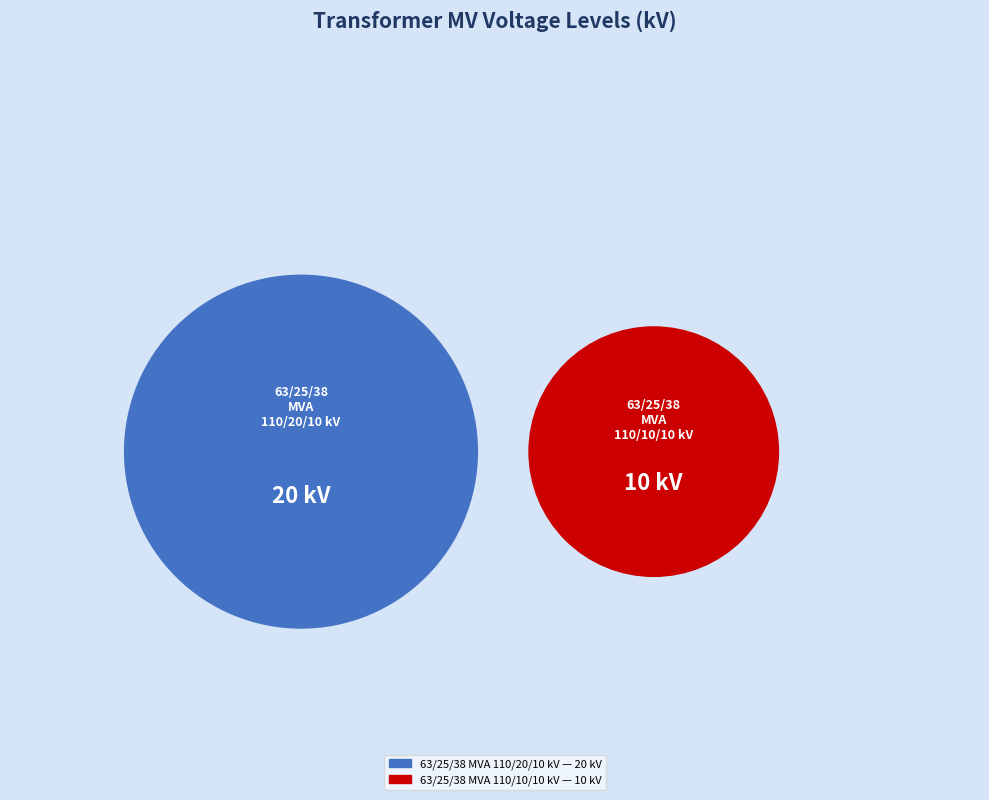

Between 63/25/38 MVA 110/10/10 kV and 63/25/38 MVA 110/20/10 kV, which is larger?

63/25/38 MVA 110/20/10 kV